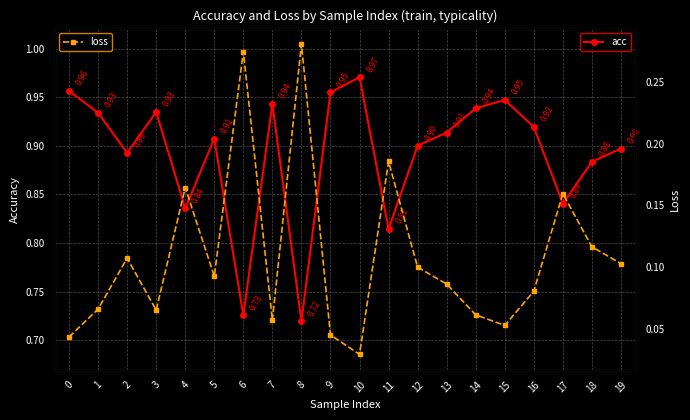

True or false: loss and acc intersect in this chart.

False